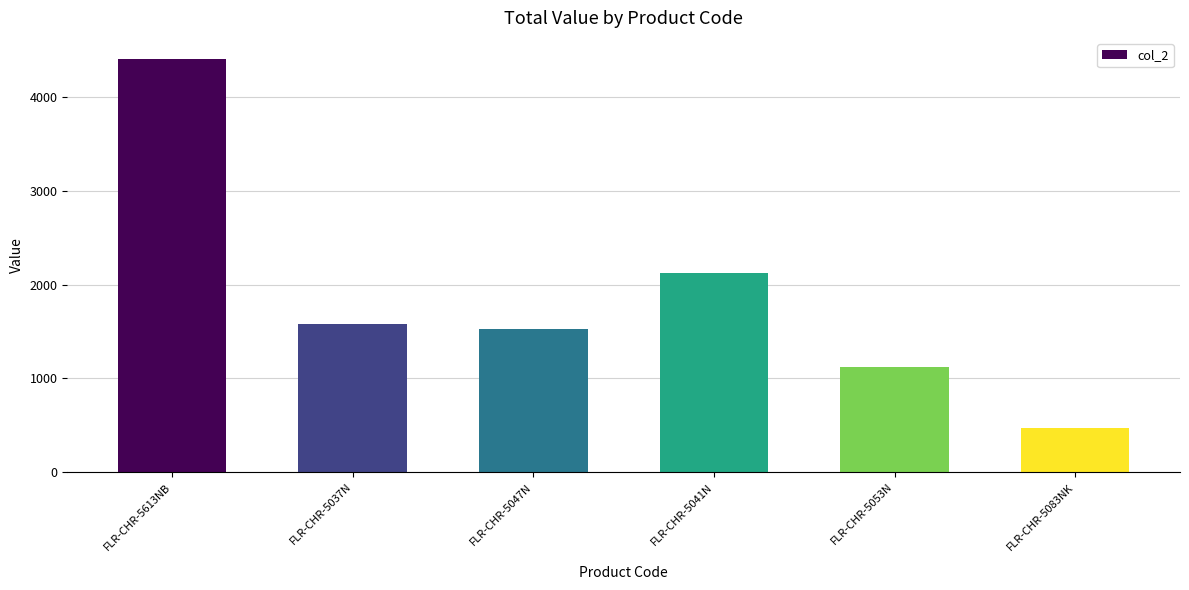

What value does the data have at FLR-CHR-5053N?

1120